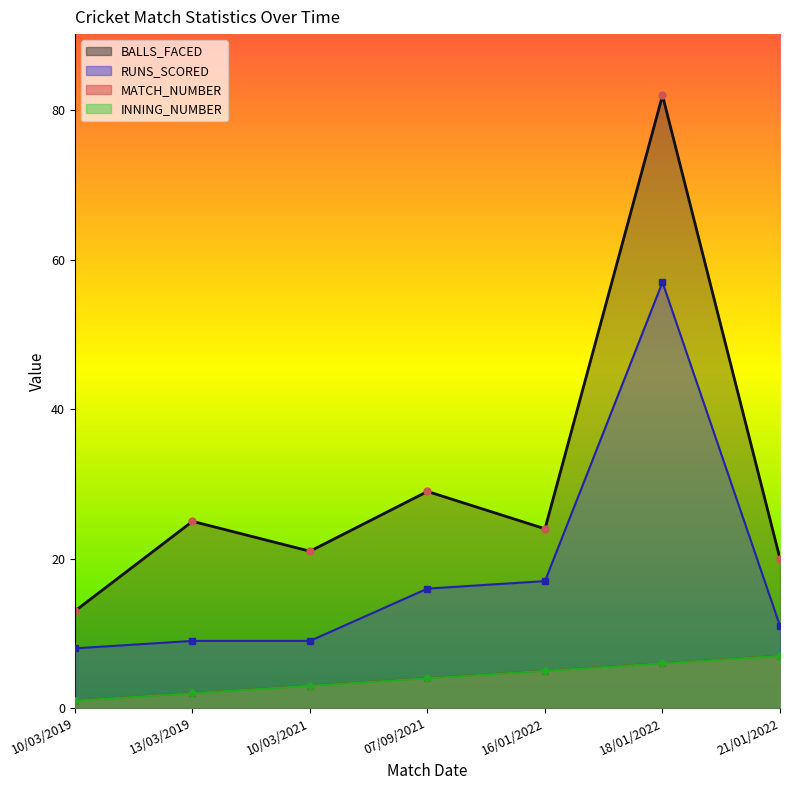

Between 13/03/2019 and 10/03/2021, which is larger?

13/03/2019